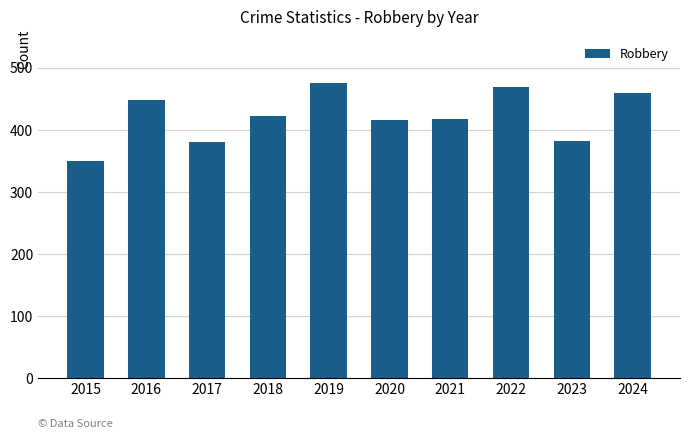

Which category has the highest value across all series?

2019